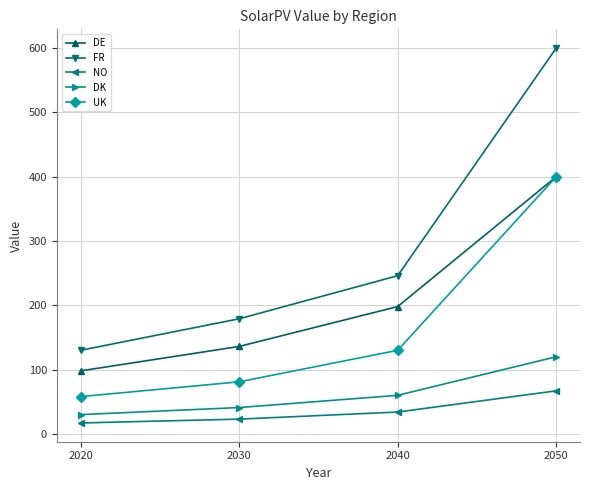

At which label is NO closest to 42?

2040